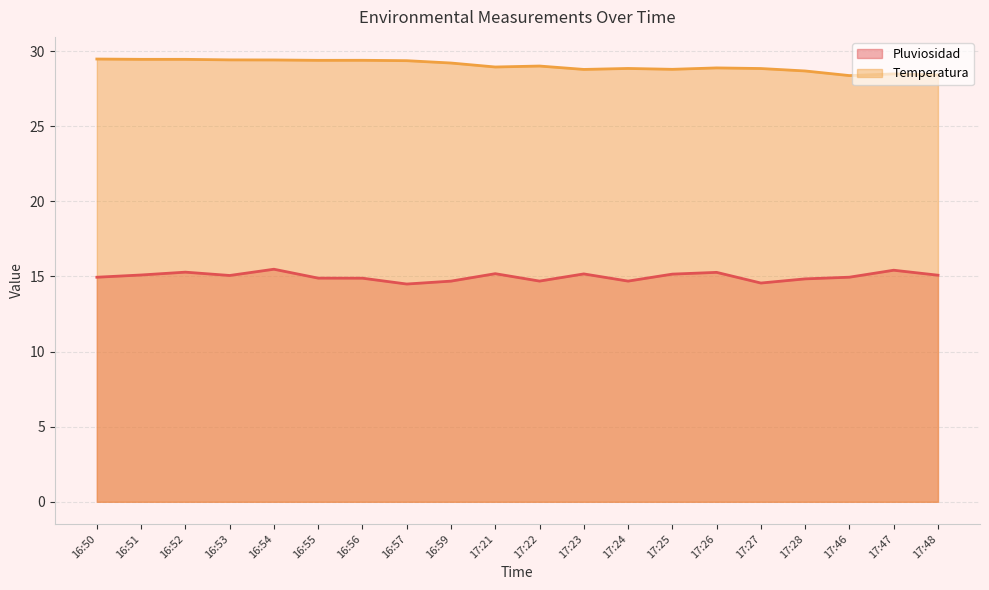

Which series has the largest range (max minus min)?

Temperatura